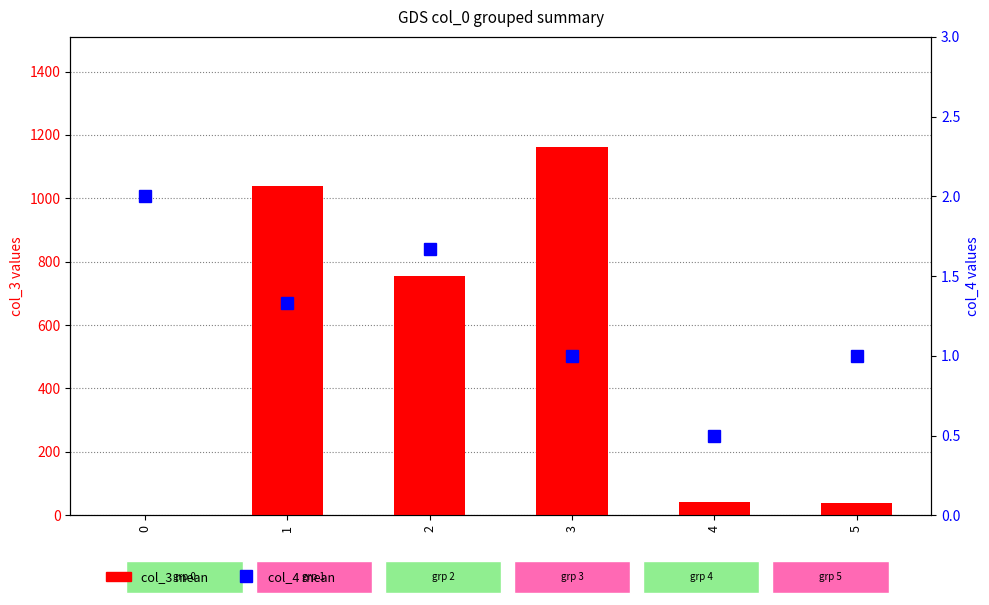

Is the value of col_3 (mean) at 4 greater than the value of col_4 (mean) at 5?

Yes